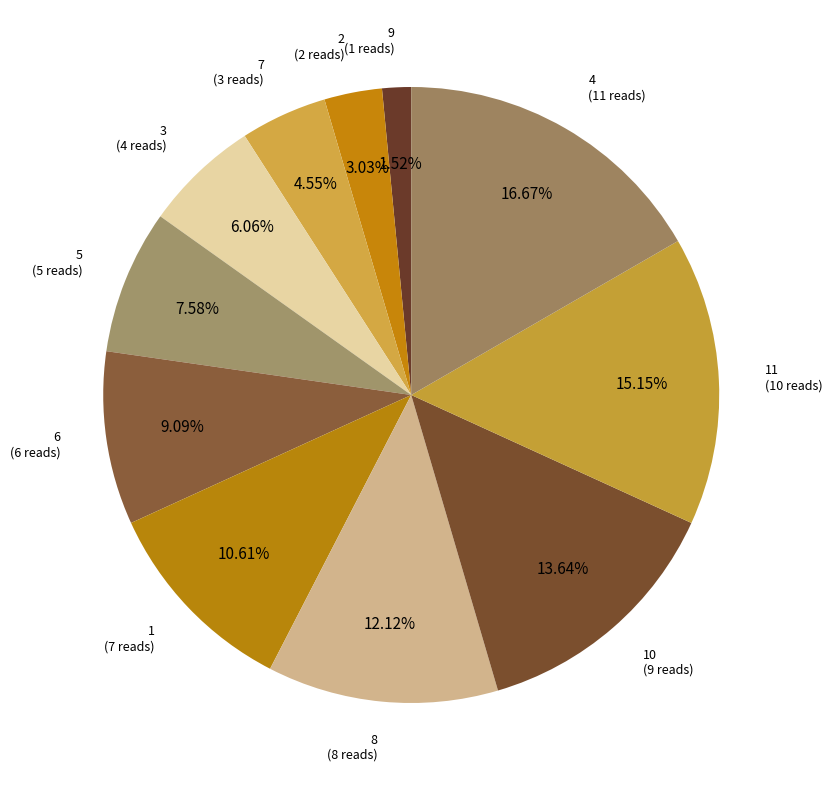

How many segments does this pie chart have?

11